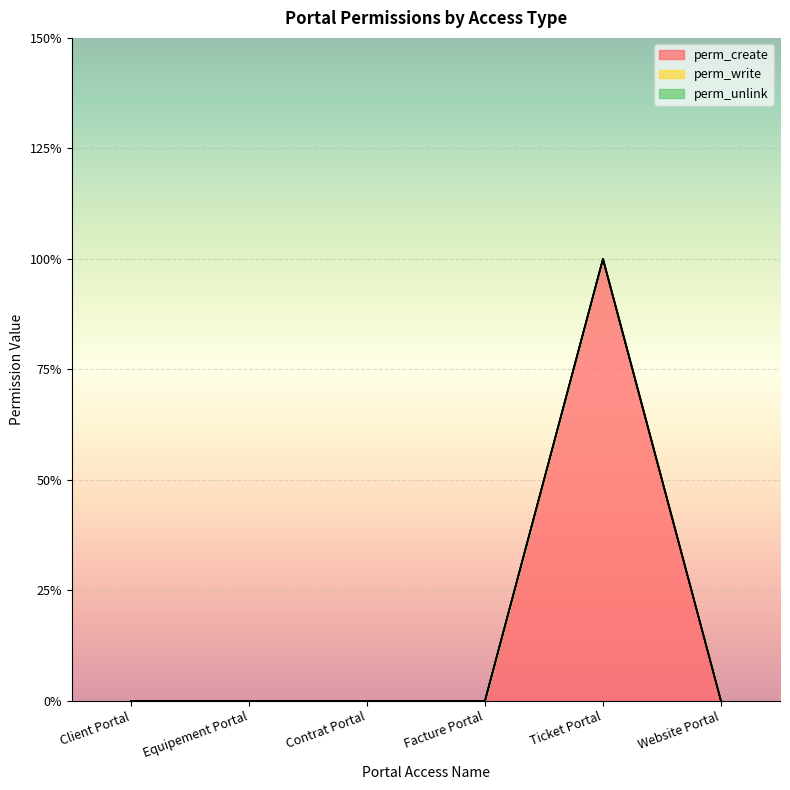

Rank the categories by perm_unlink value from highest to lowest.

Client Portal, Equipement Portal, Contrat Portal, Facture Portal, Ticket Portal, Website Portal